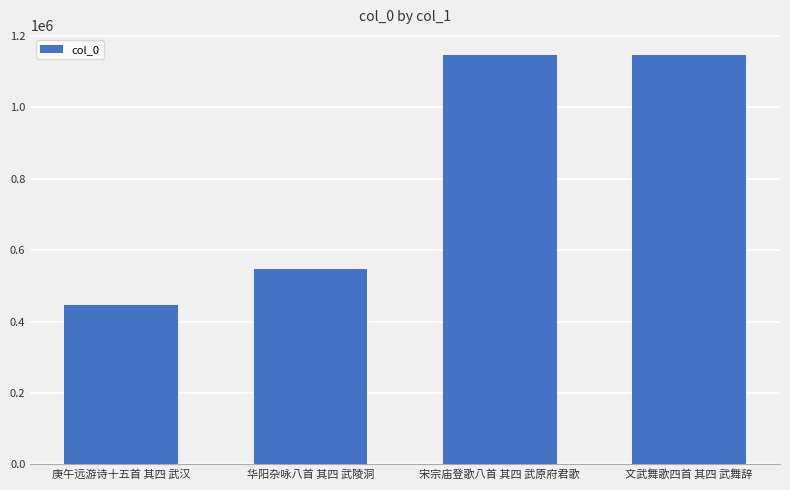

What is the difference between the maximum and second lowest values?

598996